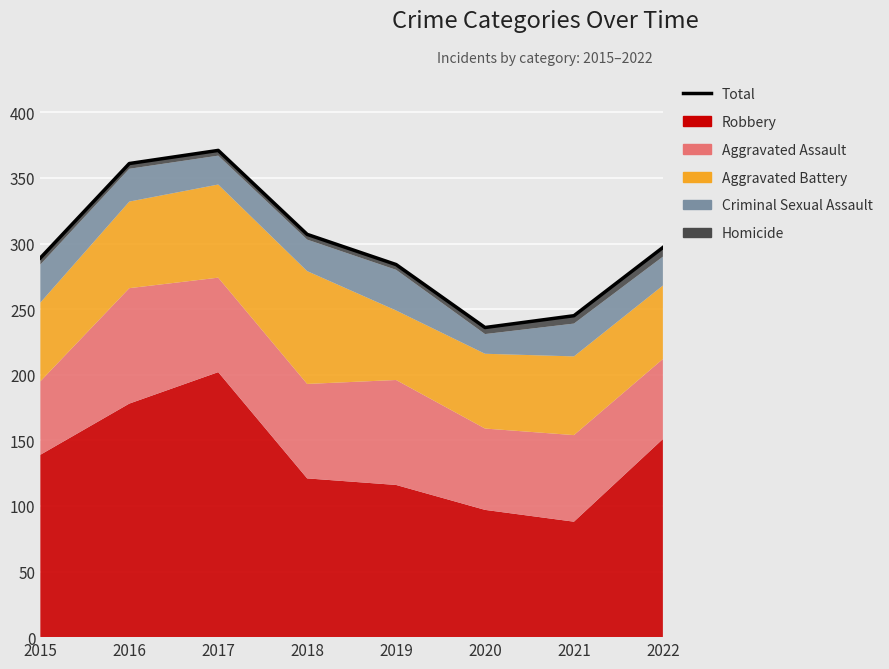

Rank the categories by value from highest to lowest.

2017, 2016, 2018, 2022, 2015, 2019, 2021, 2020